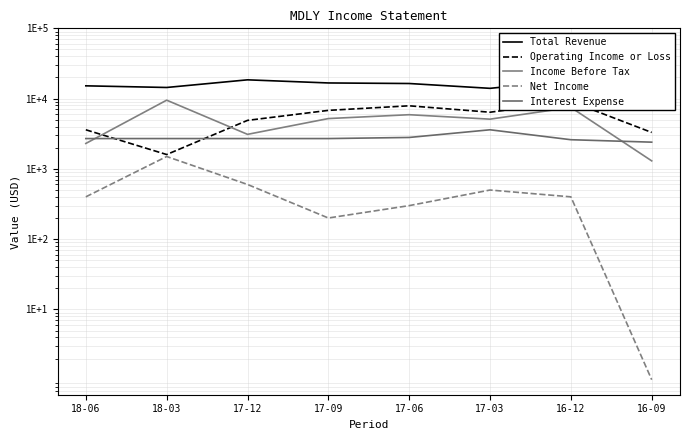

Rank the categories by Total Revenue value from highest to lowest.

16-09, 17-12, 16-12, 17-09, 17-06, 18-06, 18-03, 17-03